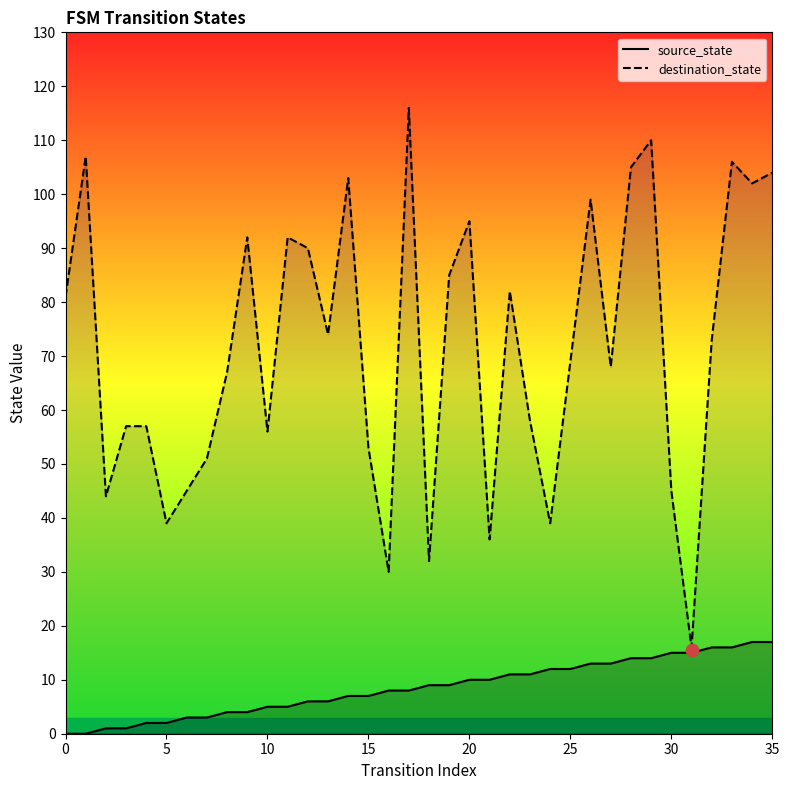

Which series has the widest spread of Y values?

destination_state